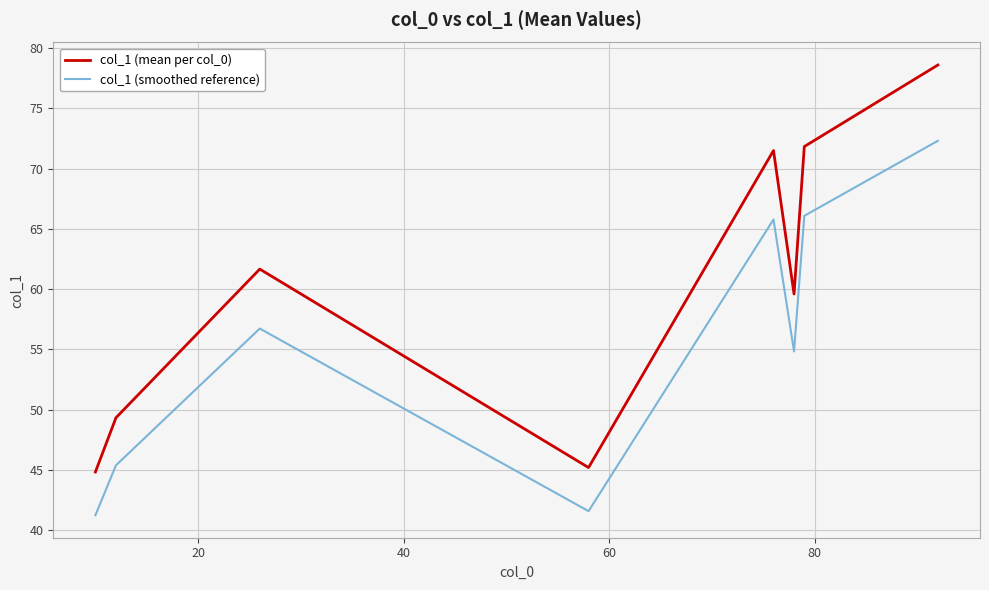

What is the difference between the maximum and minimum values in the col_1 (smoothed reference) series?

31.1